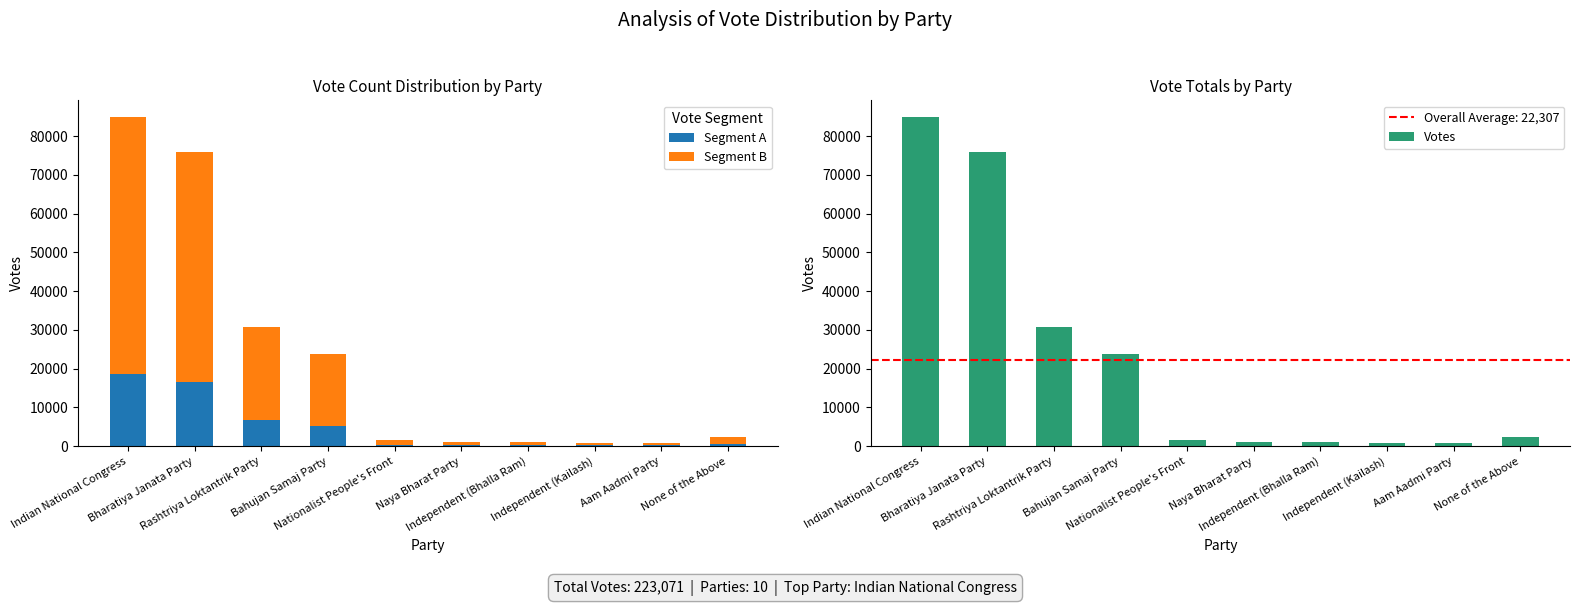

At which category is the sum across all series the highest?

Indian National Congress